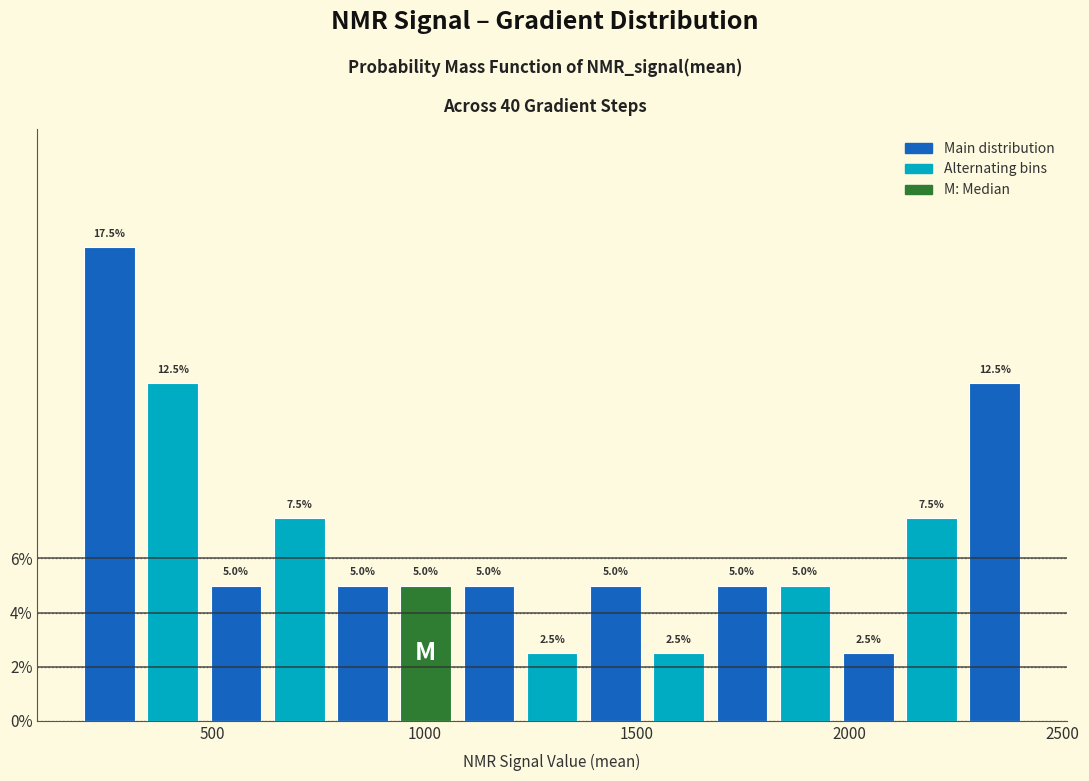

Read against the x-axis, roughly where is the centre of the tallest bar?

250